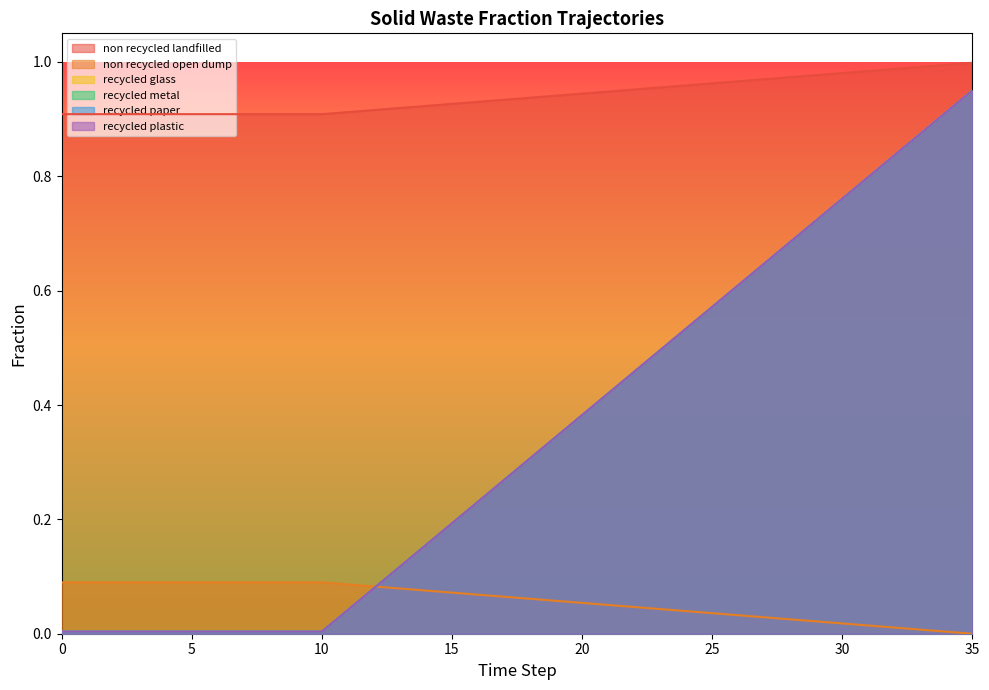

Which series changed the most between 22 and 30?

frac_waso_recycled_glass